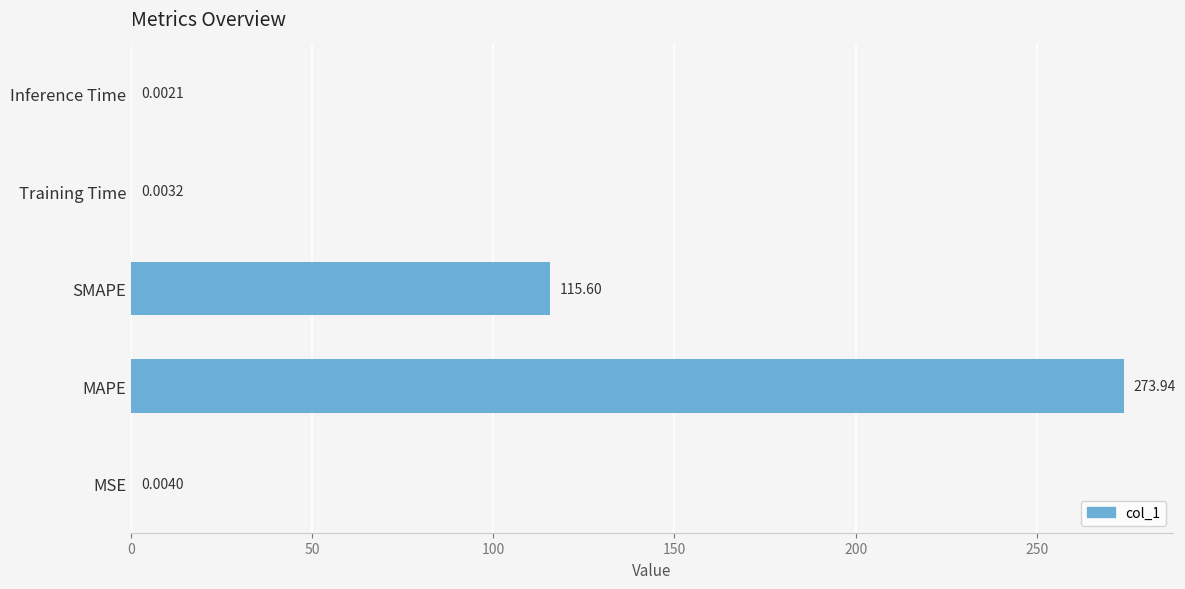

What is the greatest value displayed?

273.9